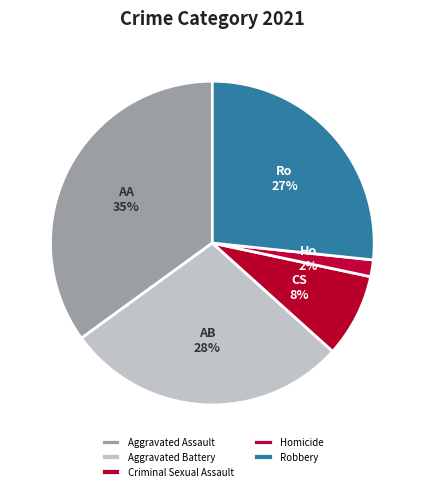

To the nearest percent, what is the combined percentage of Robbery and Aggravated Assault?

62%